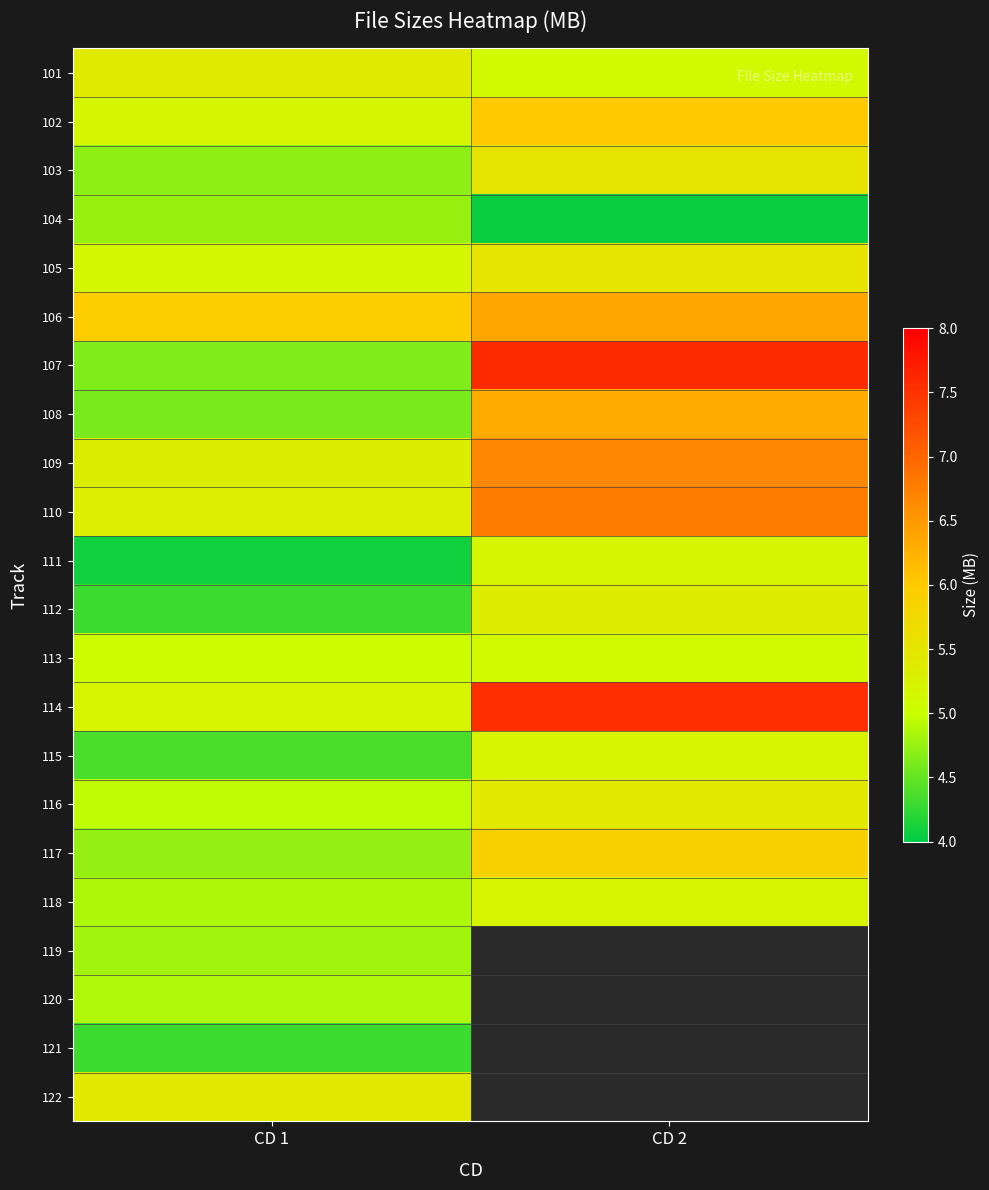

Which has a higher value, CD 1 or CD 2?

CD 1